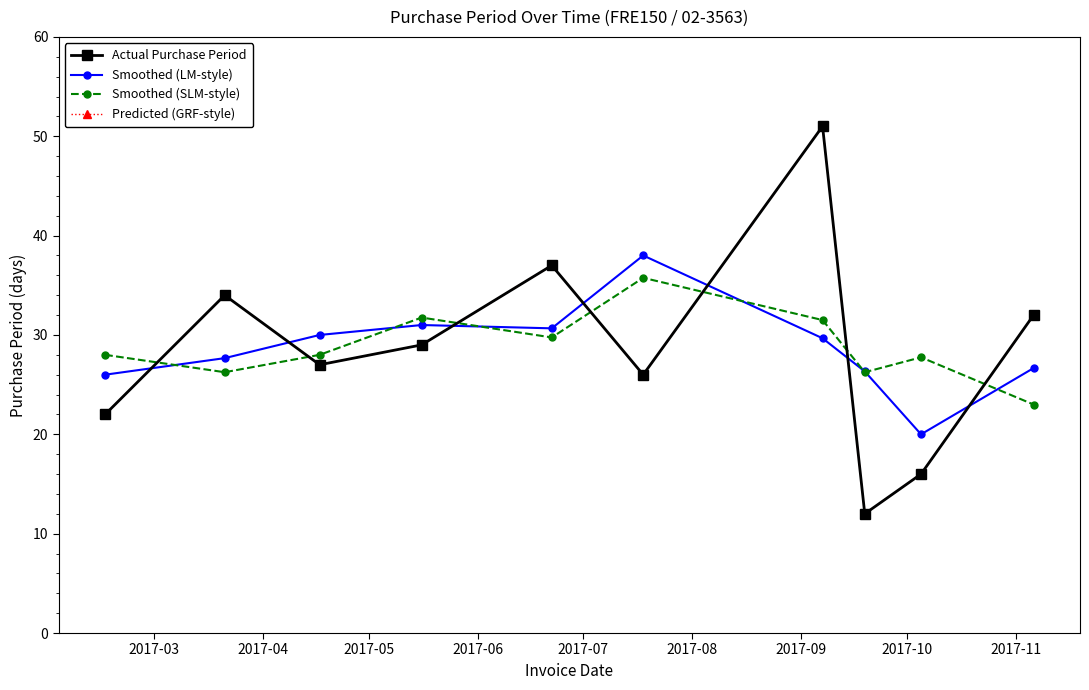

Does the chart have visible grid lines?

No